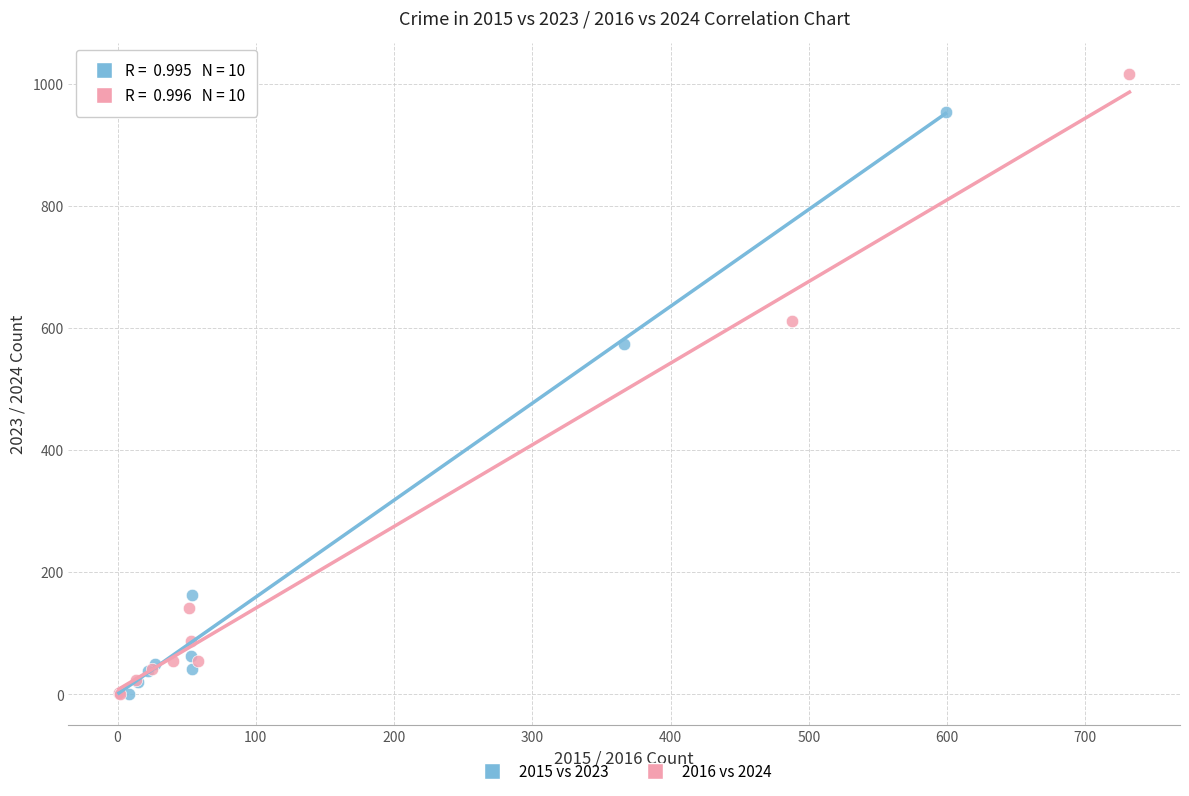

Which series has the widest spread of Y values?

2016 vs 2024